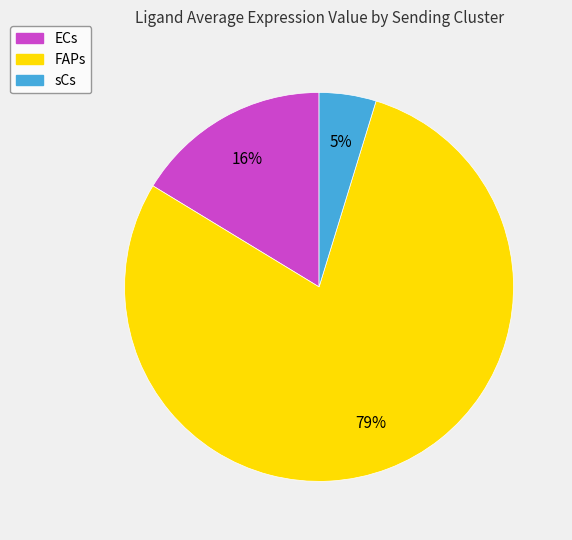

To the nearest percent, what is the average slice percentage?

33%